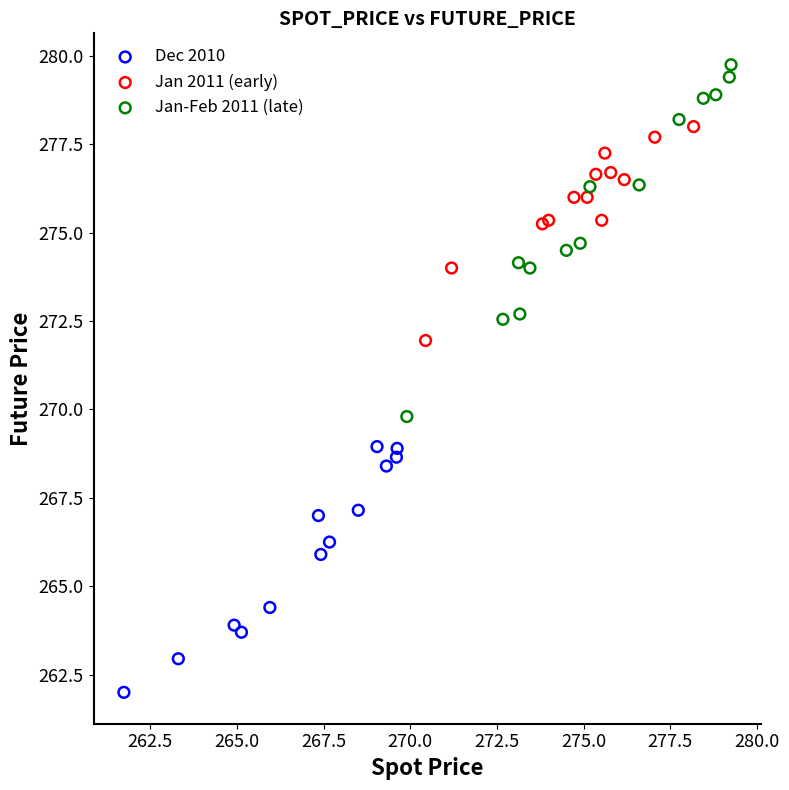

Which series reaches the minimum Y coordinate?

Dec 2010